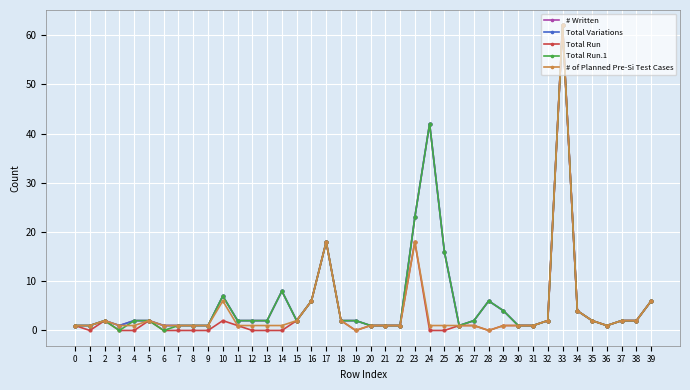

Between 2 and 32, which is larger?

2